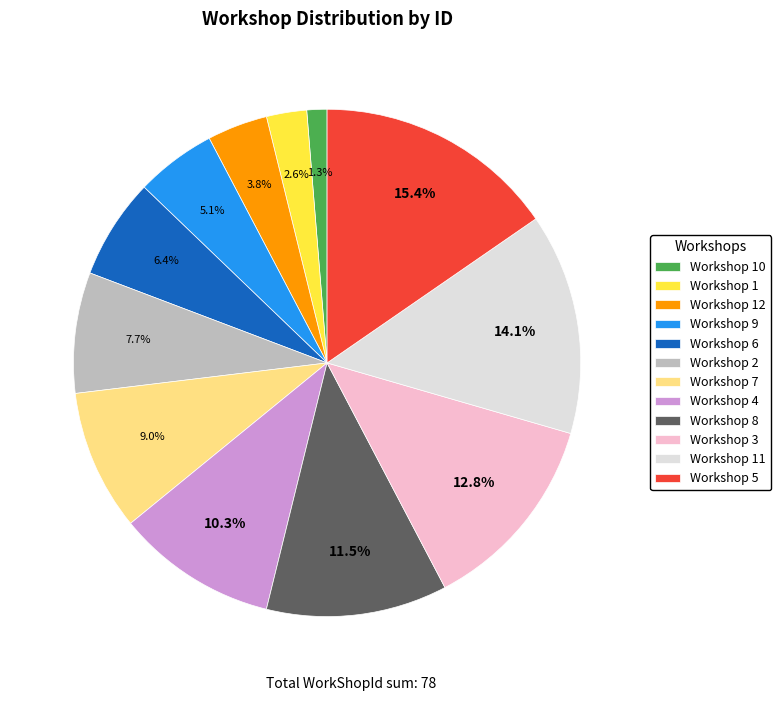

What percentage is NOT represented by Workshop 10?

98.7%